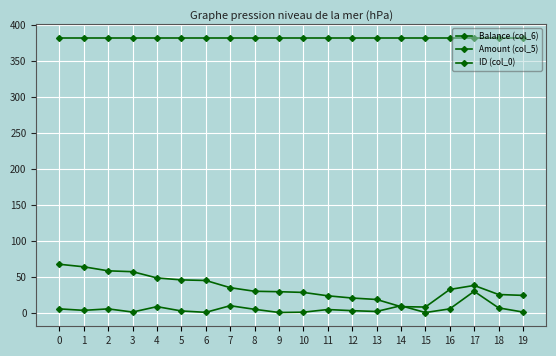

True or false: Amount (col_5) has more than 1 points higher than both neighbors.

True